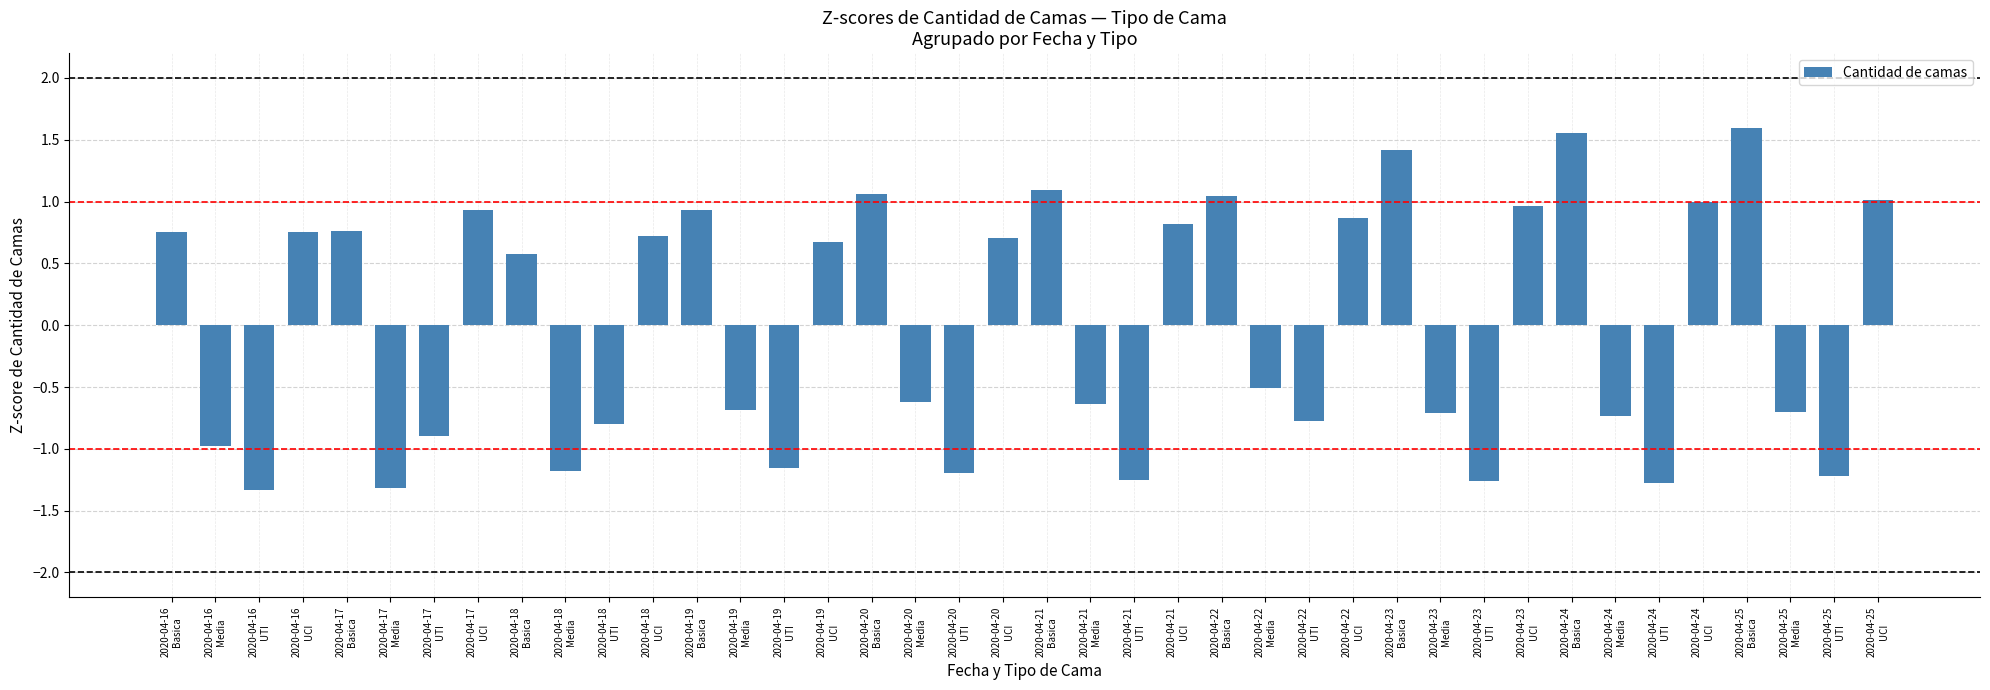

Is it true that the value at 2020-04-21
Basica is 0.3?

False